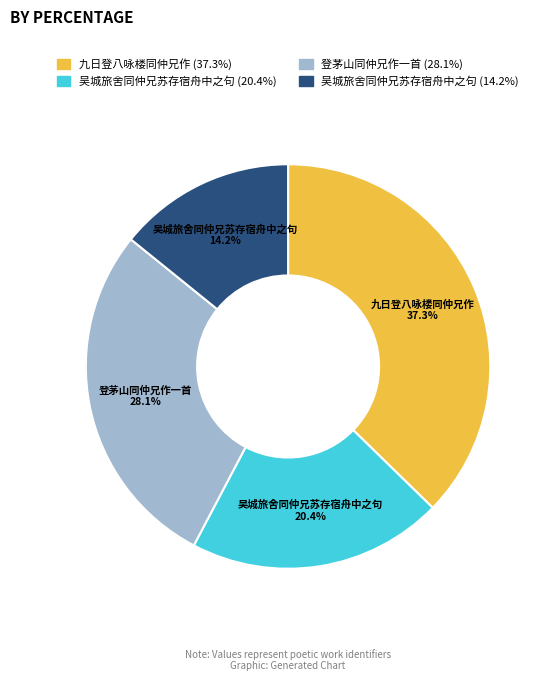

Is there any slice that represents more than half of the pie?

No